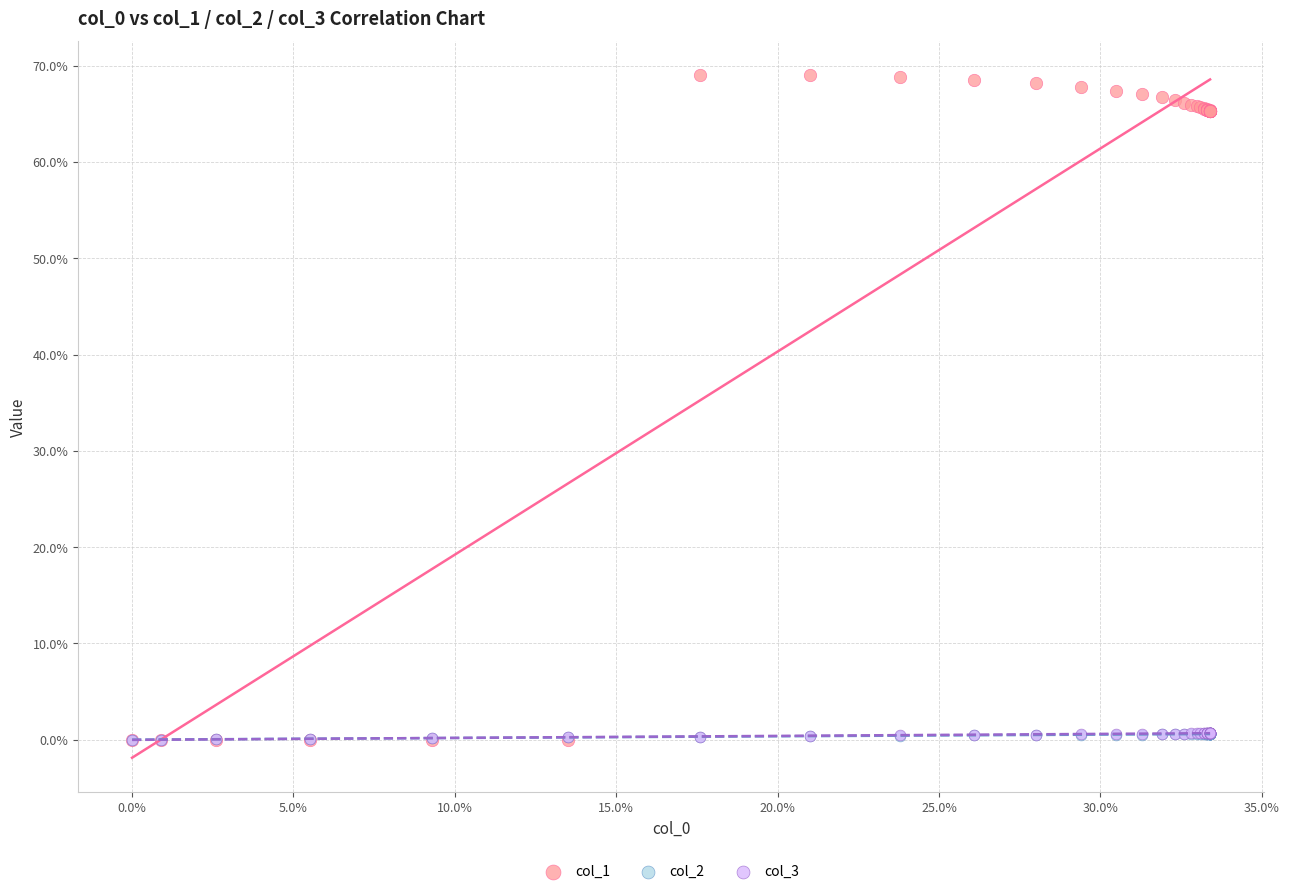

Which series has the largest Y range (max minus min)?

col_1